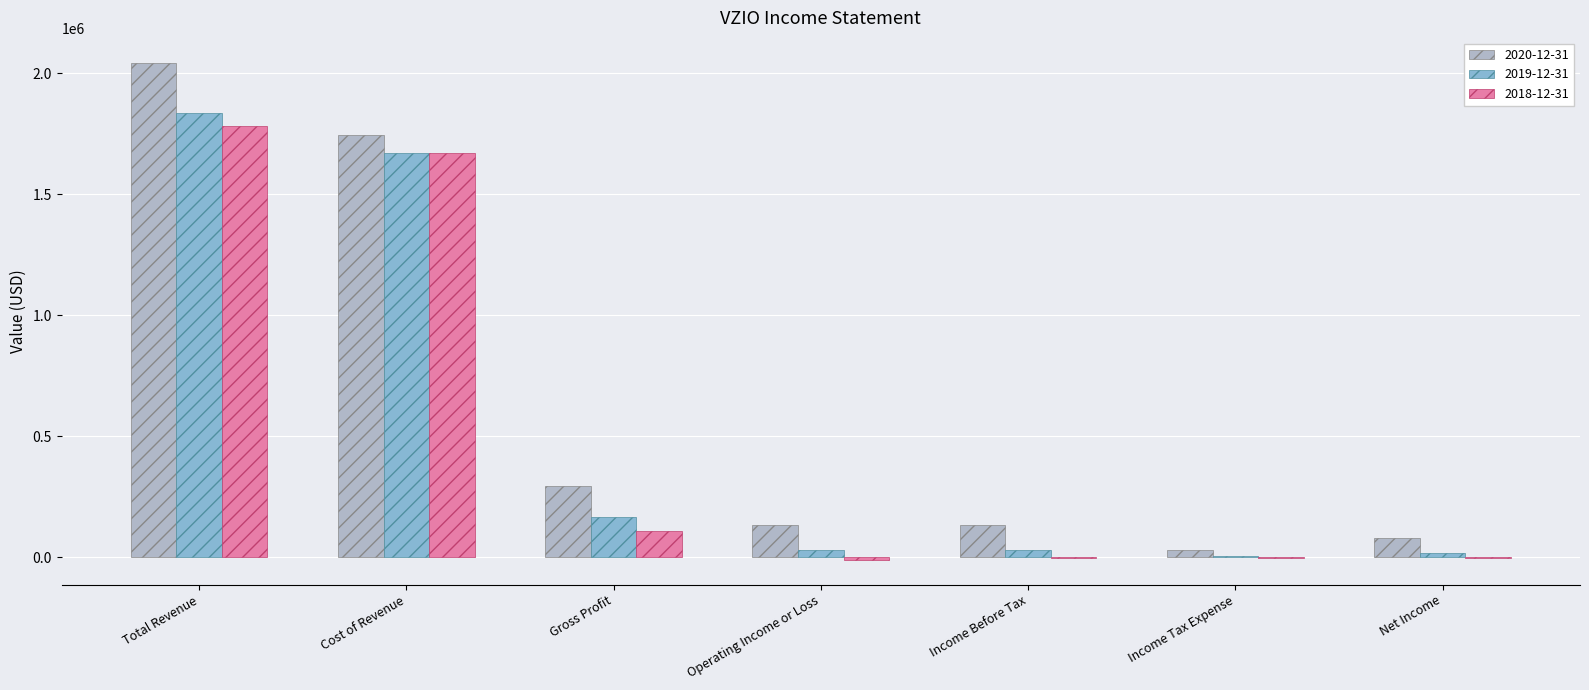

Which series has the largest total across all categories?

2020-12-31